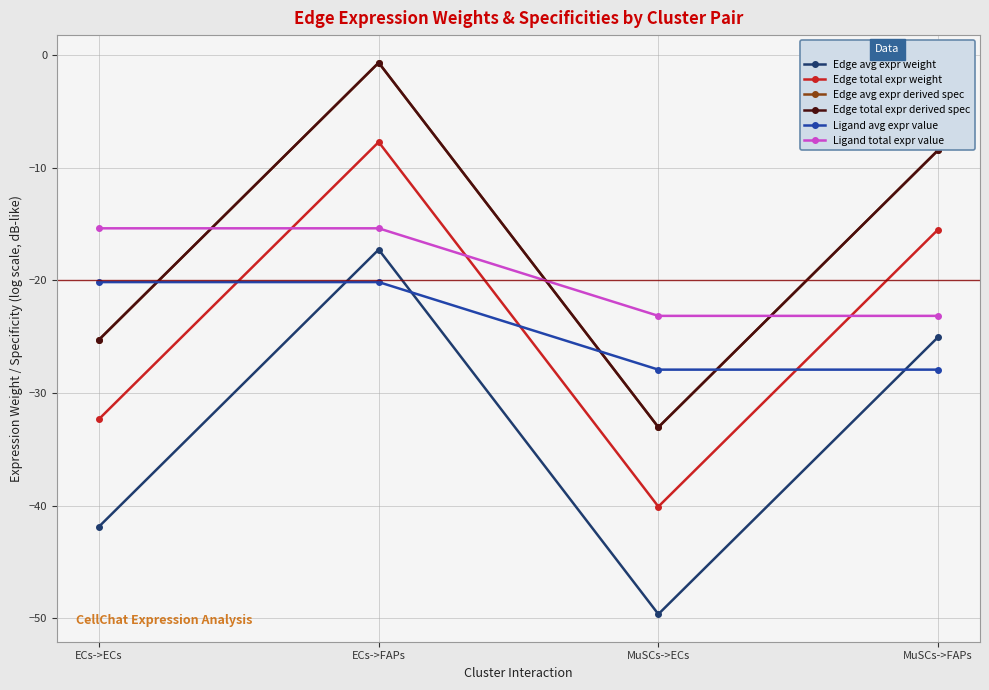

The Ligand total expr value series shows -33.4 at MuSCs->FAPs. True or false?

False